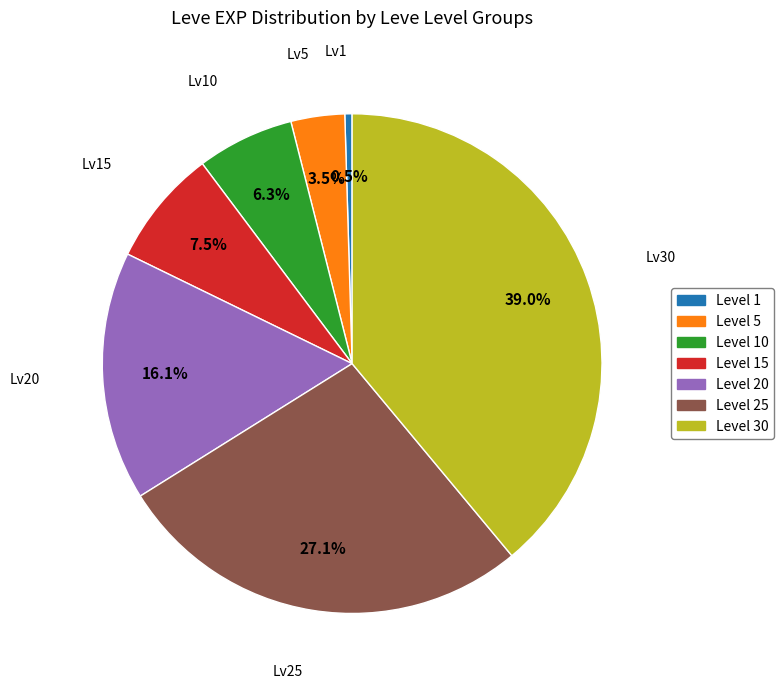

What is the total percentage of Level 5 and Level 25?

30.6%